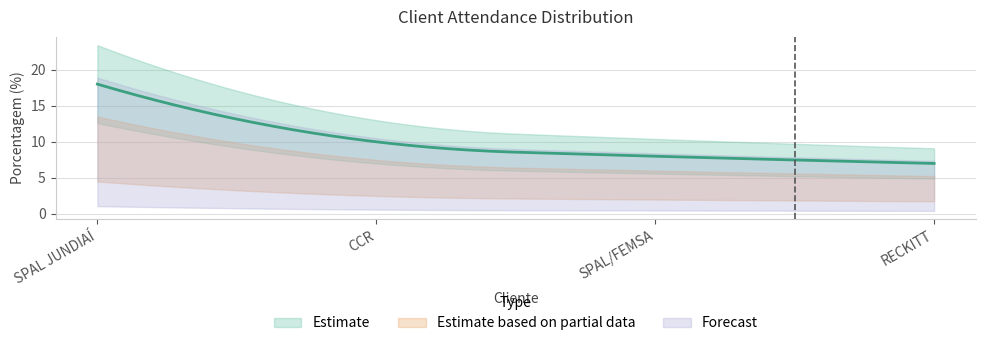

Is this an area chart (filled region under the line)?

No